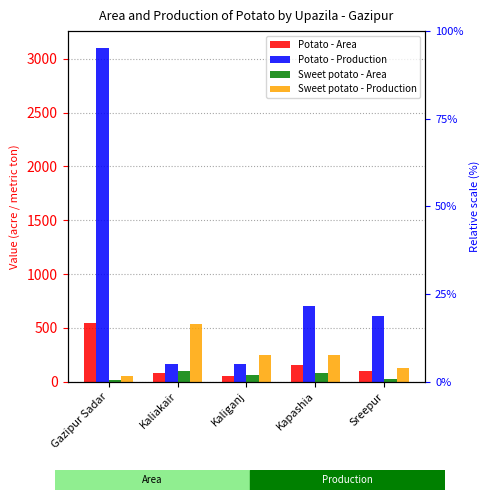

Are the bars grouped side by side (vs. stacked)?

Yes